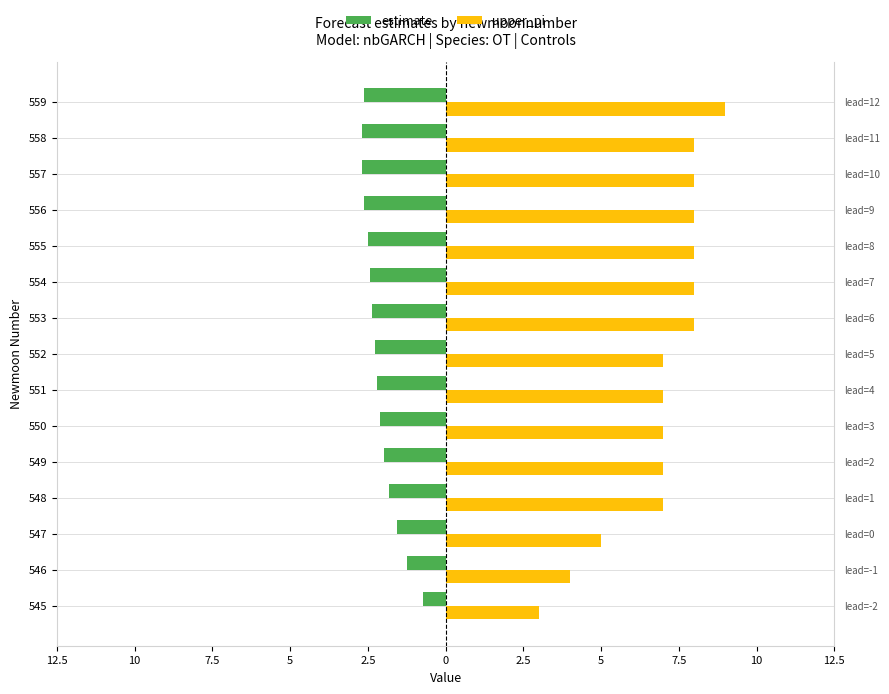

Count the upper_pi values in the range 7 to 8.

11